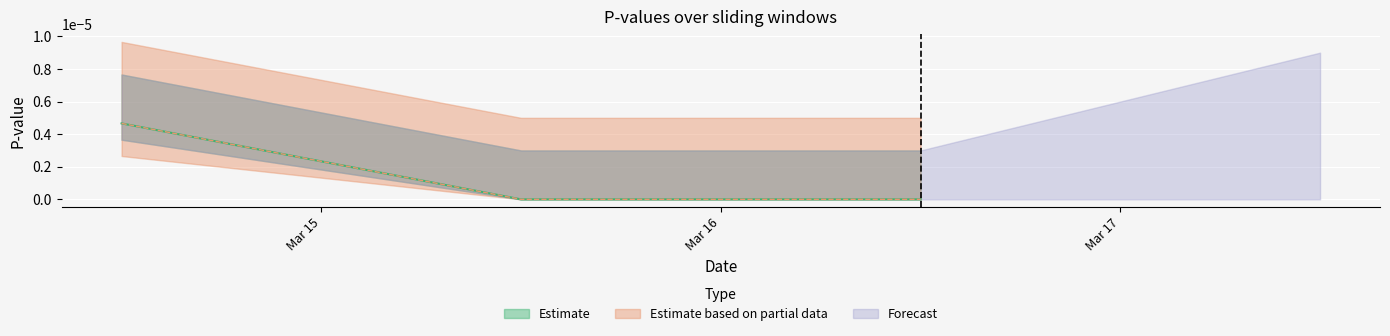

Count the number of categories in the chart.

3